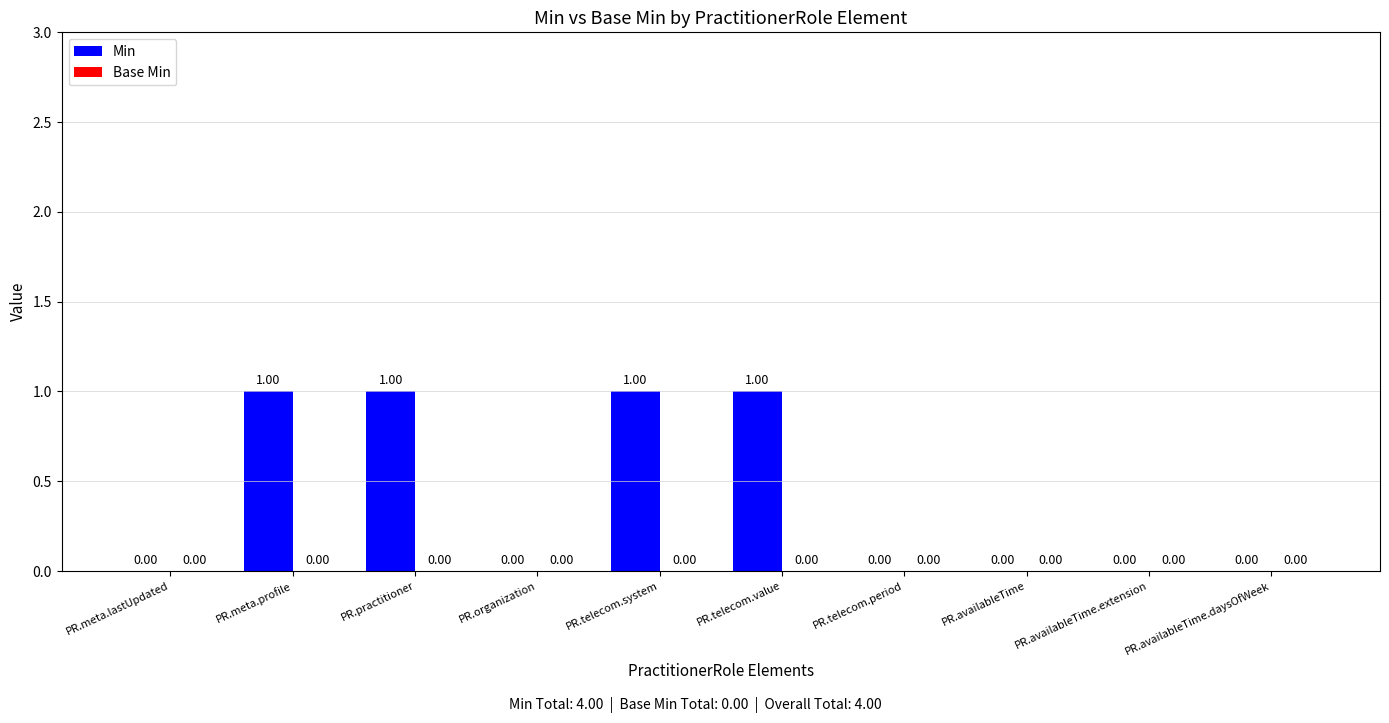

Which has a higher value, PR.telecom.system or PR.availableTime?

PR.telecom.system